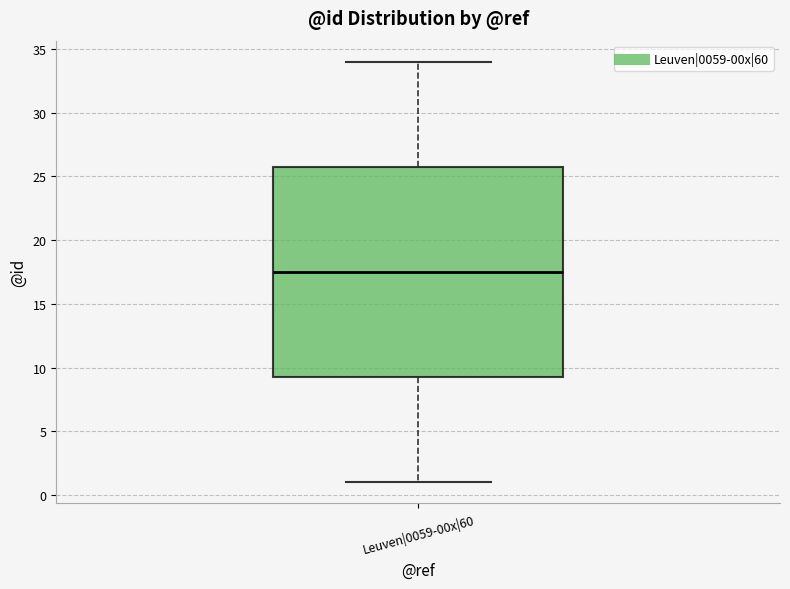

Read this box plot against the y-axis: the position of the median line, the range covered by the box, and the ends of both whiskers. The values are not printed on the chart, so give them approximately, as read against the axis.

median 17.5, box 9.5 to 26.0, whiskers 1.0 to 34.0